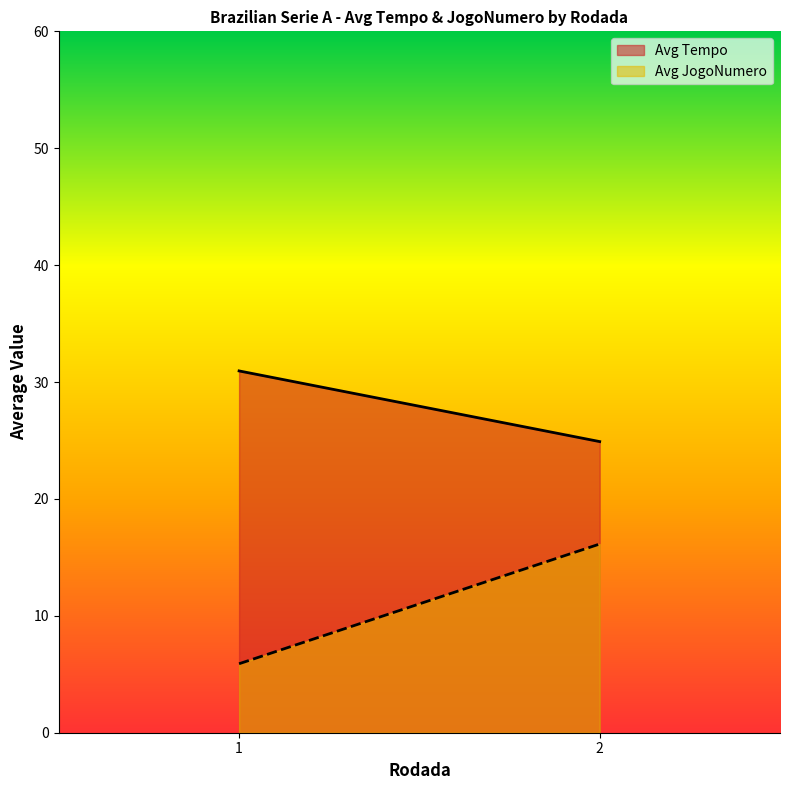

Read the Avg JogoNumero value at 2.

16.1